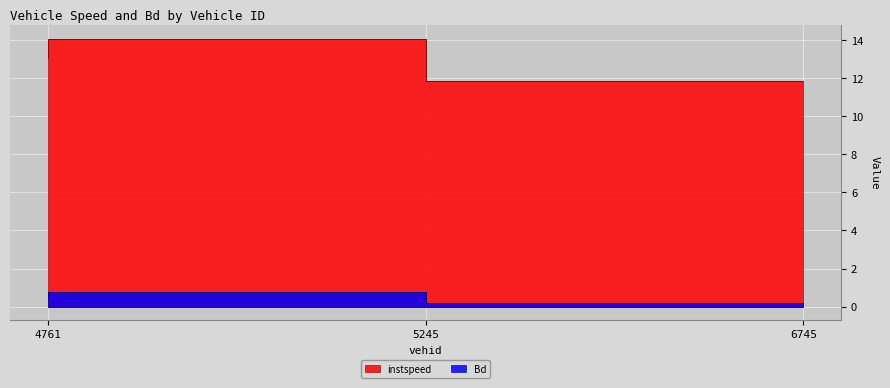

What is the sum of the Bd values at 5245.0 and 4761.0?

1.2